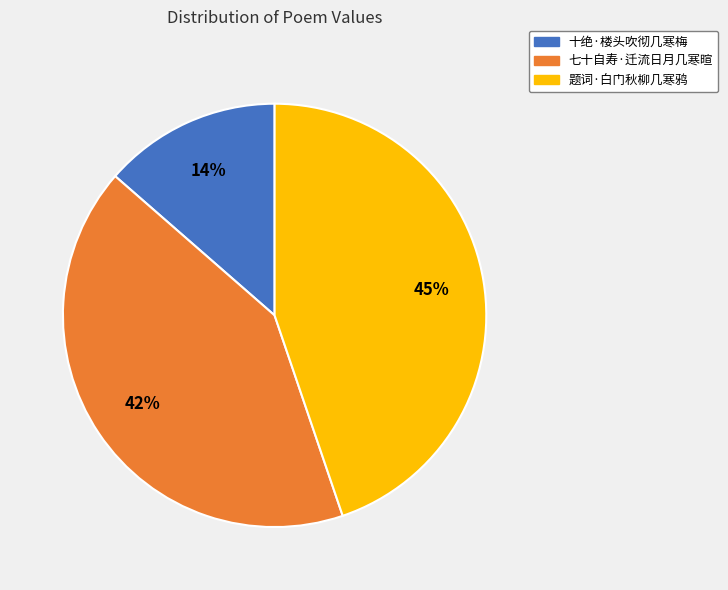

Is there any slice that represents more than half of the pie?

No